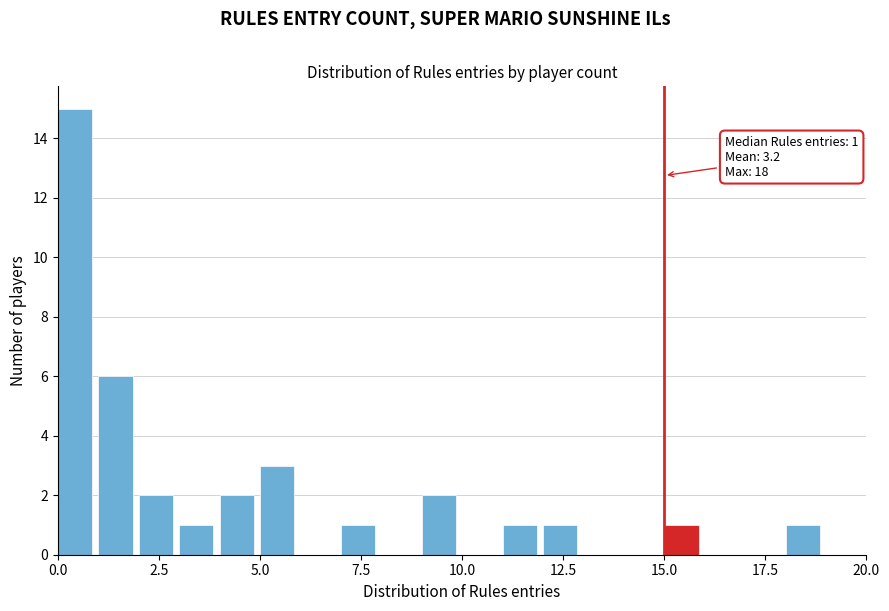

Around what value on the x-axis is the tallest bar? Give the approximate position of its centre, as read against the axis.

0.5